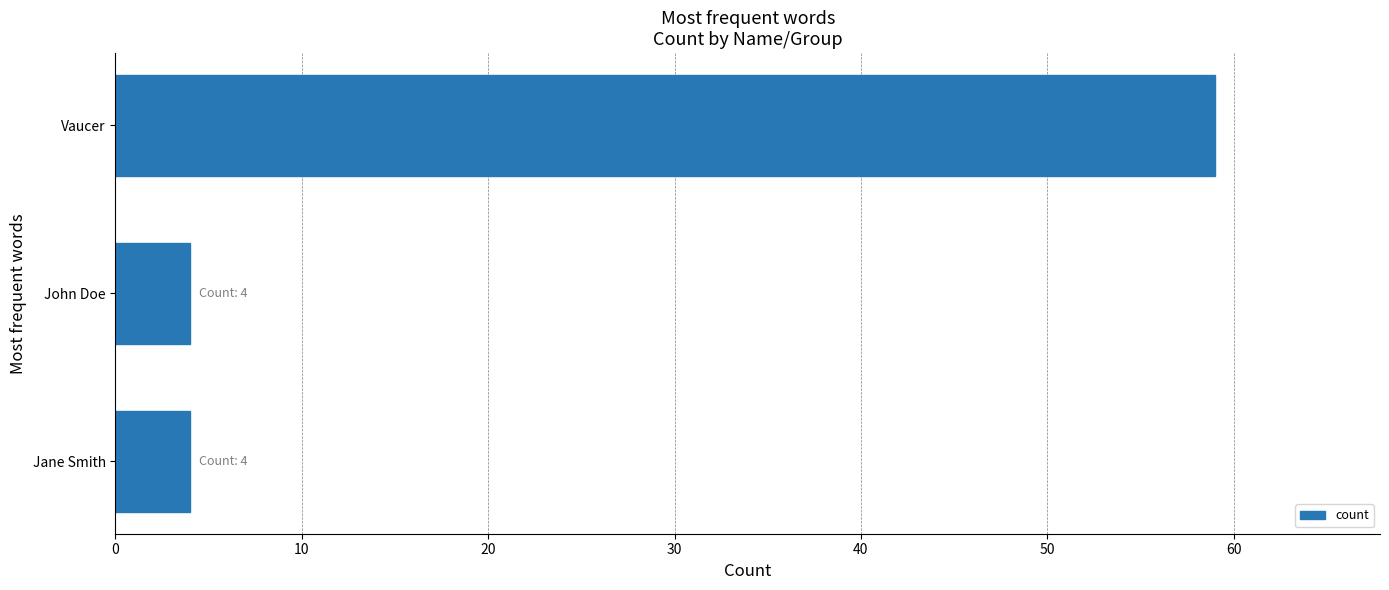

What is the sum of all values?

67